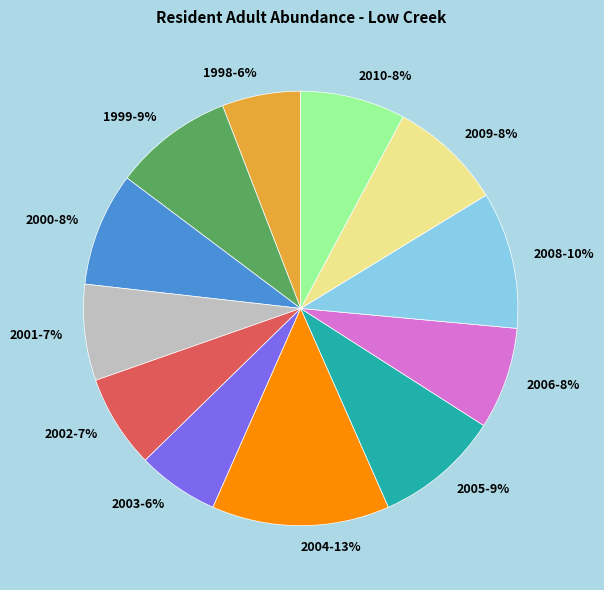

What percentage is the 2004 slice, to the nearest percent?

13%